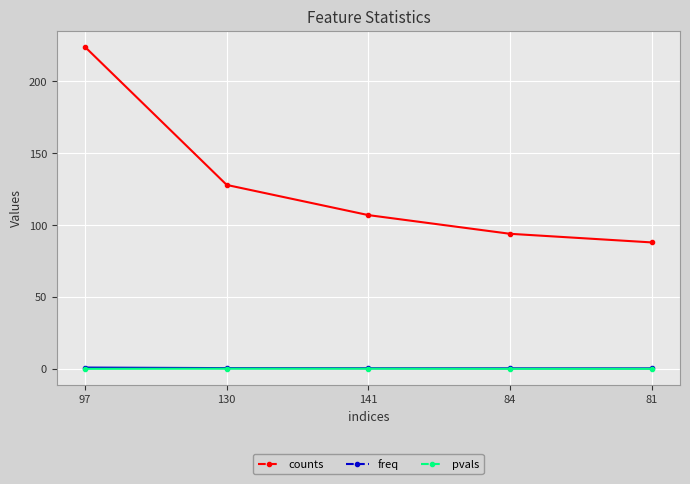

Which series has the largest total across all categories?

counts